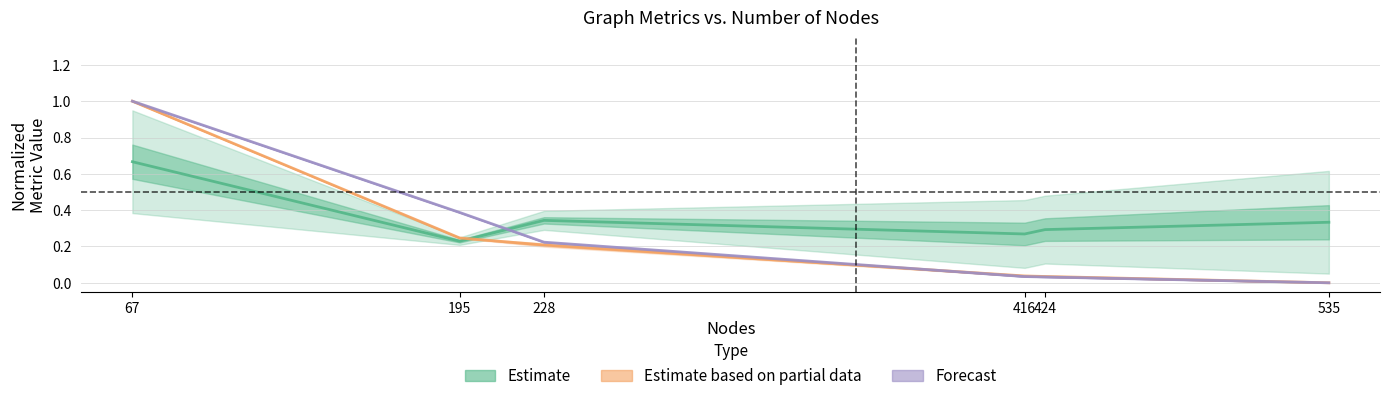

Which series has the largest total across all categories?

Estimate